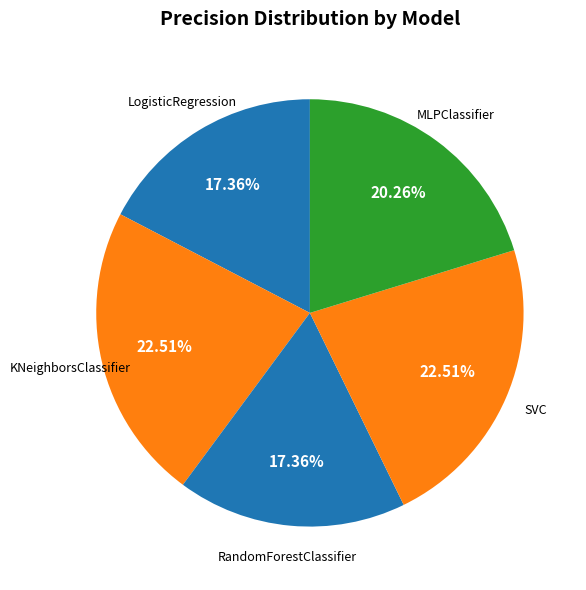

To the nearest percent, what is the difference between the largest and smallest slice percentages?

5%